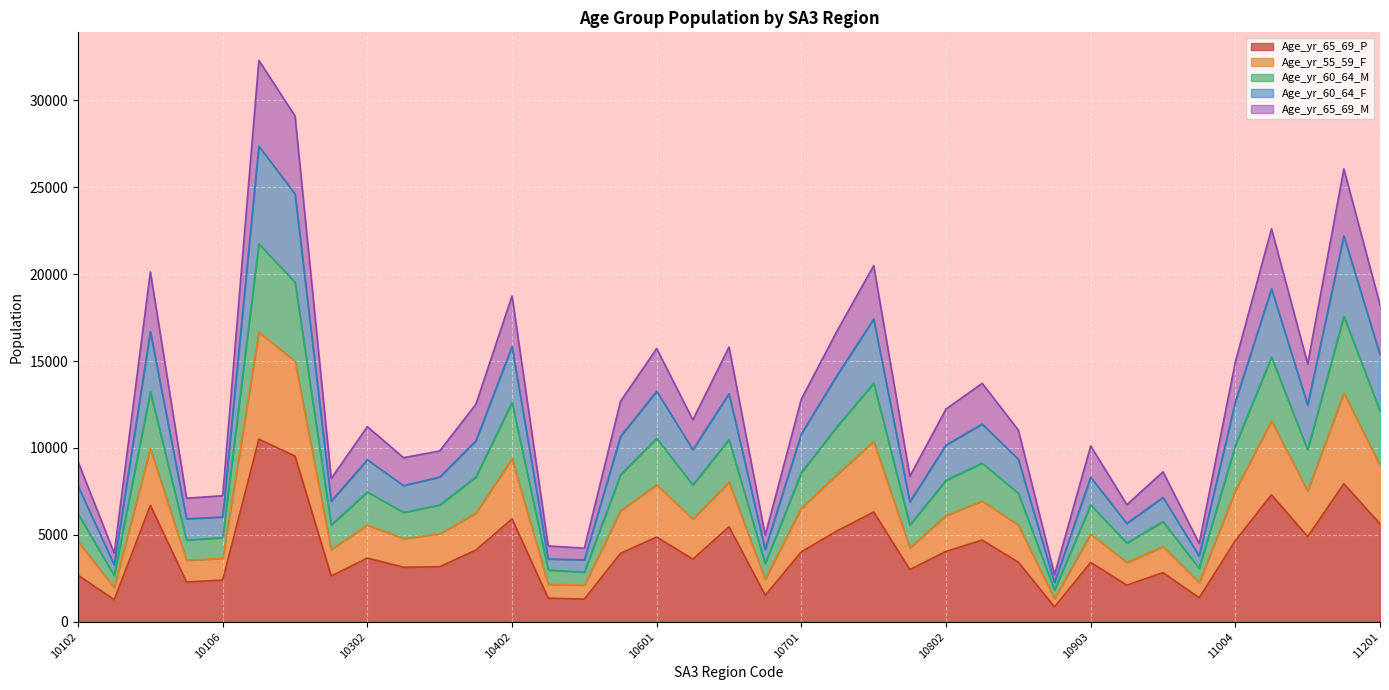

True or false: Age_yr_65_69_P and Age_yr_60_64_M cross at least once.

False